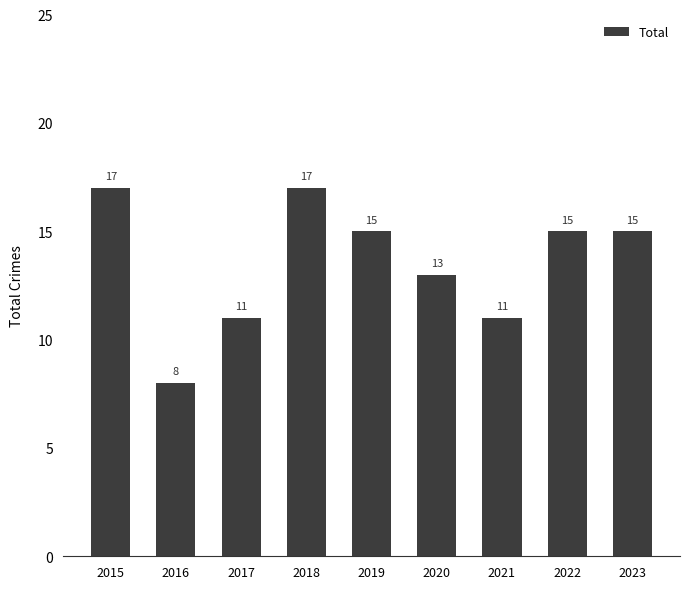

What is the approximate value at 2019?

15